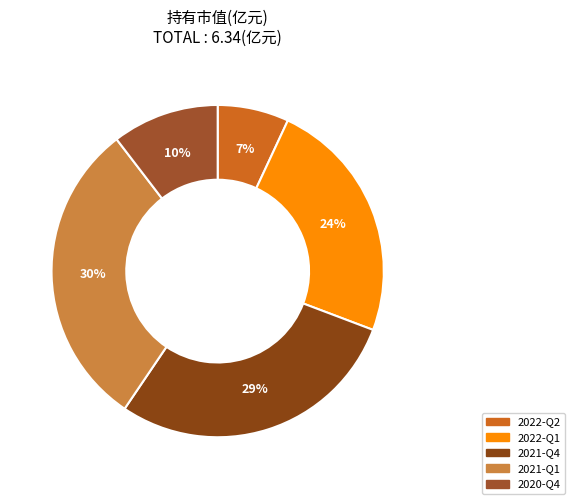

Does 2022-Q1 account for over 50% of the chart?

No